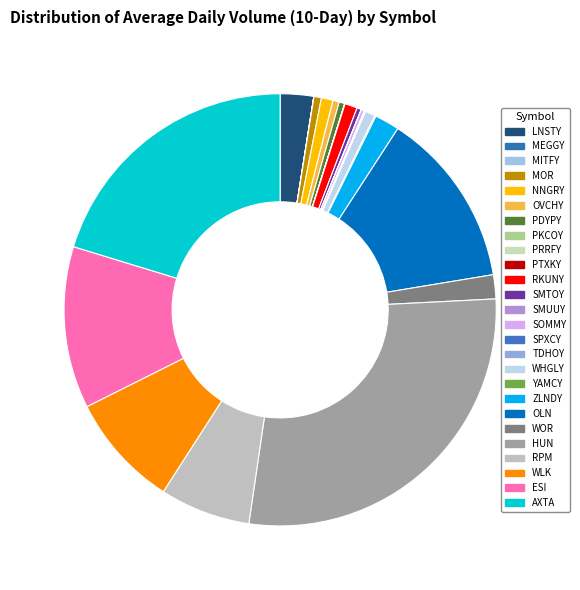

Which slice is the largest?

HUN